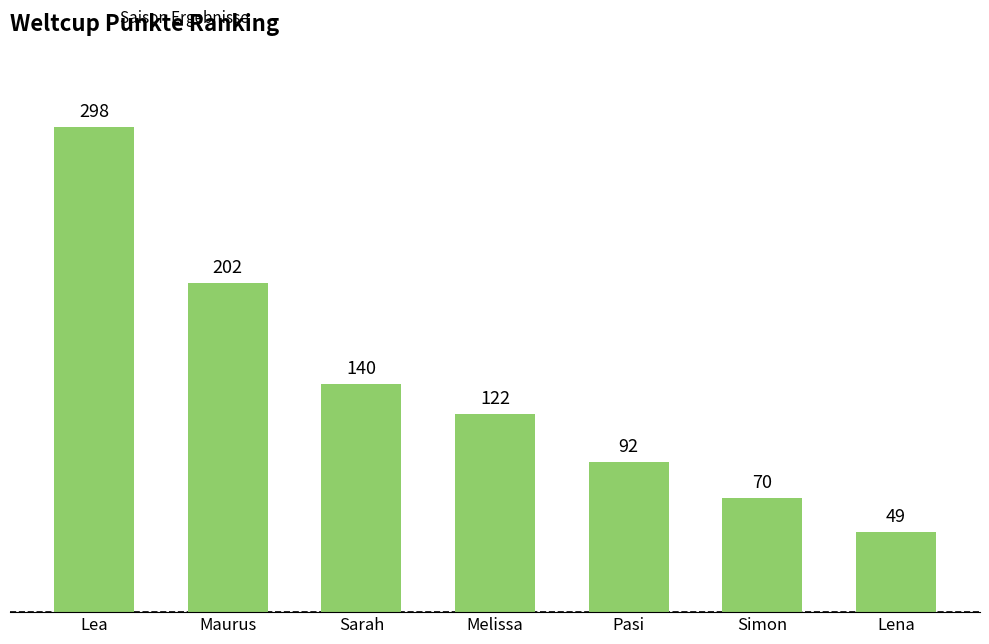

What is the change in value from Sarah to Simon?

-70